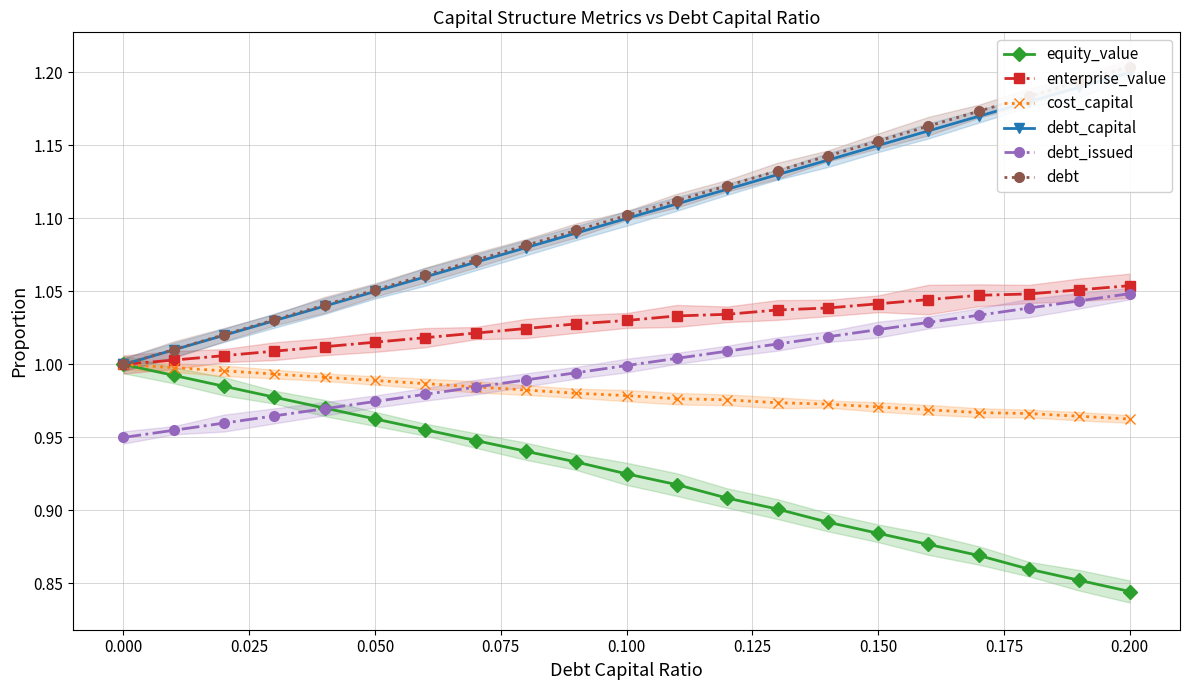

The debt_issued series shows 1.7 at 0.050. True or false?

False